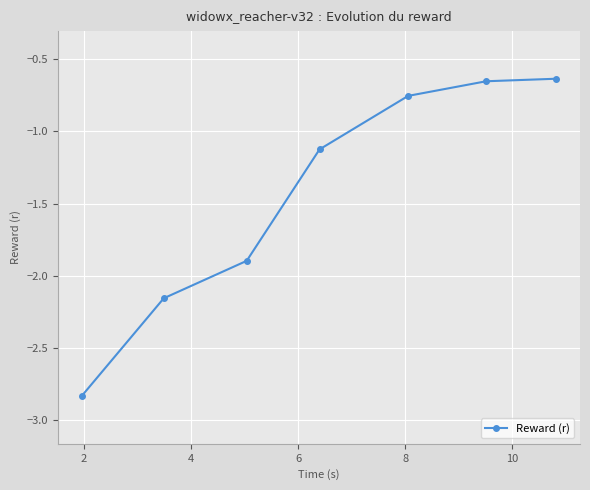

What is the difference between the maximum and second lowest values?

1.5